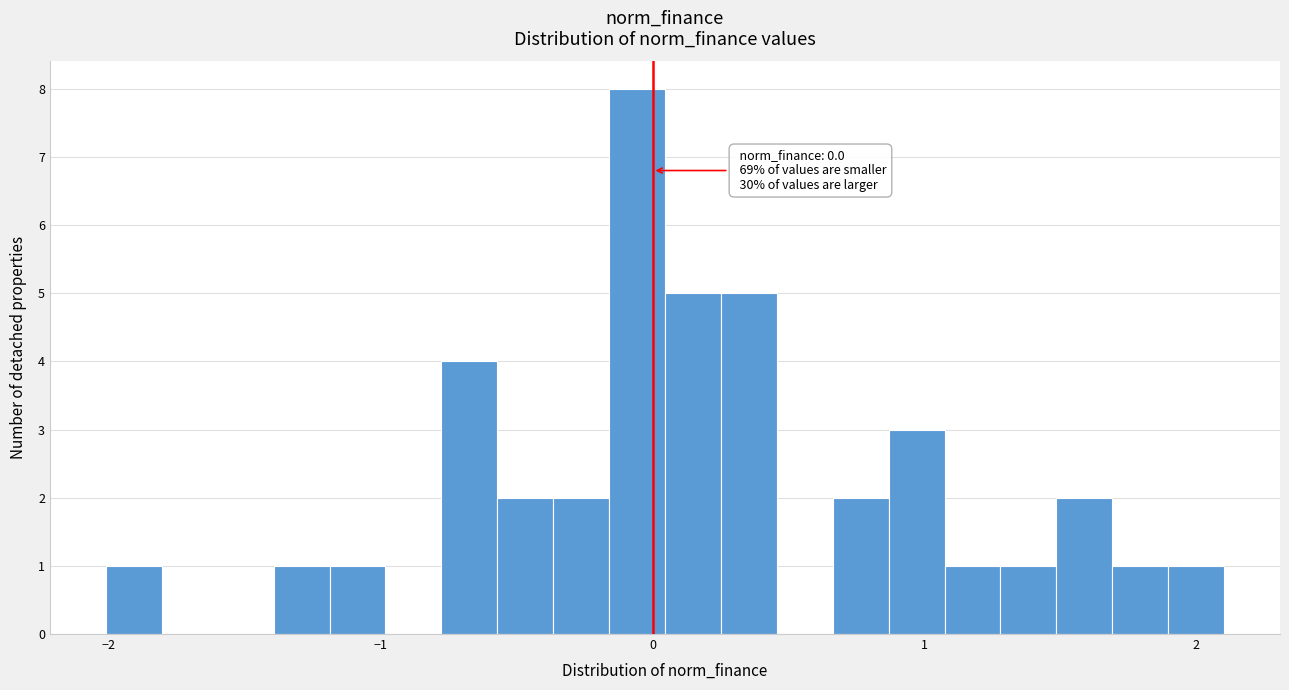

Around what value on the x-axis is the tallest bar? Give the approximate position of its centre, as read against the axis.

-0.1